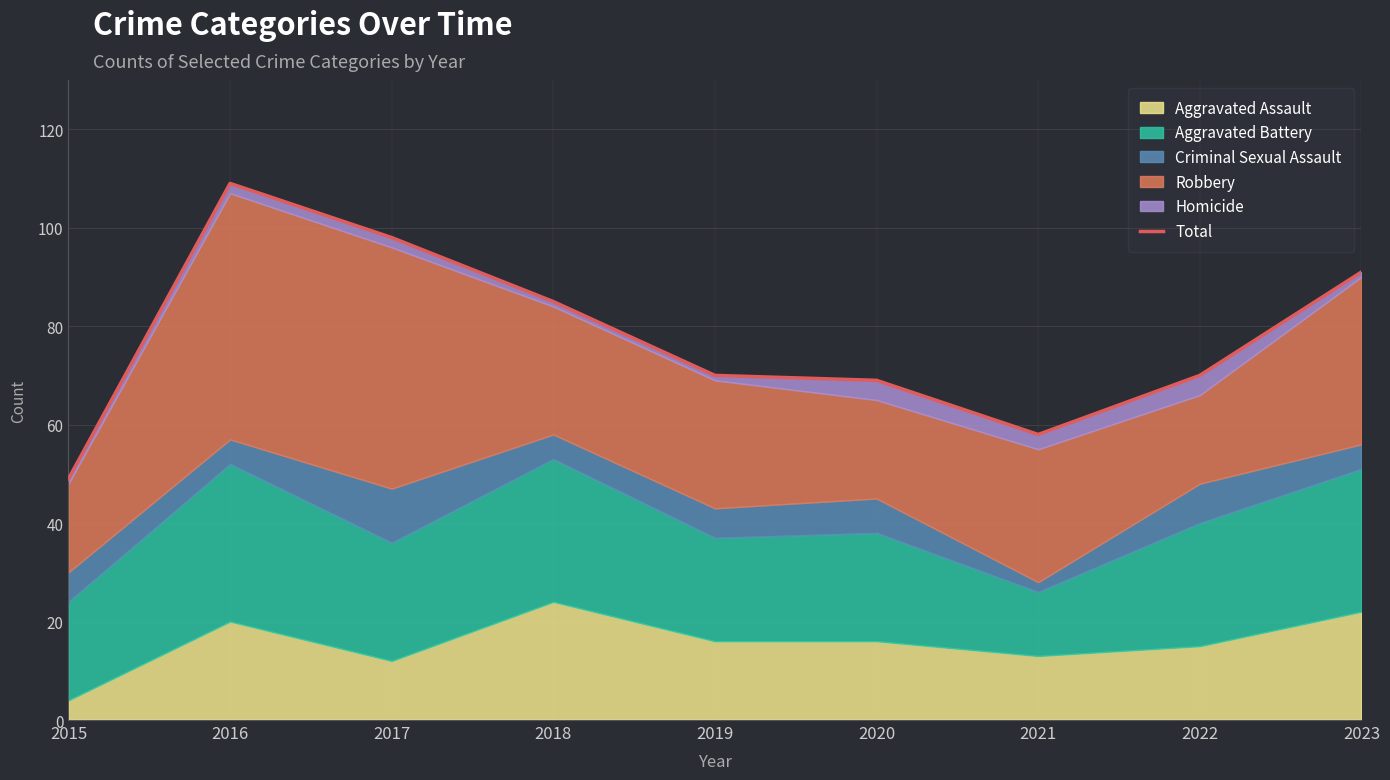

What is the value of the 8th point from the left?

70